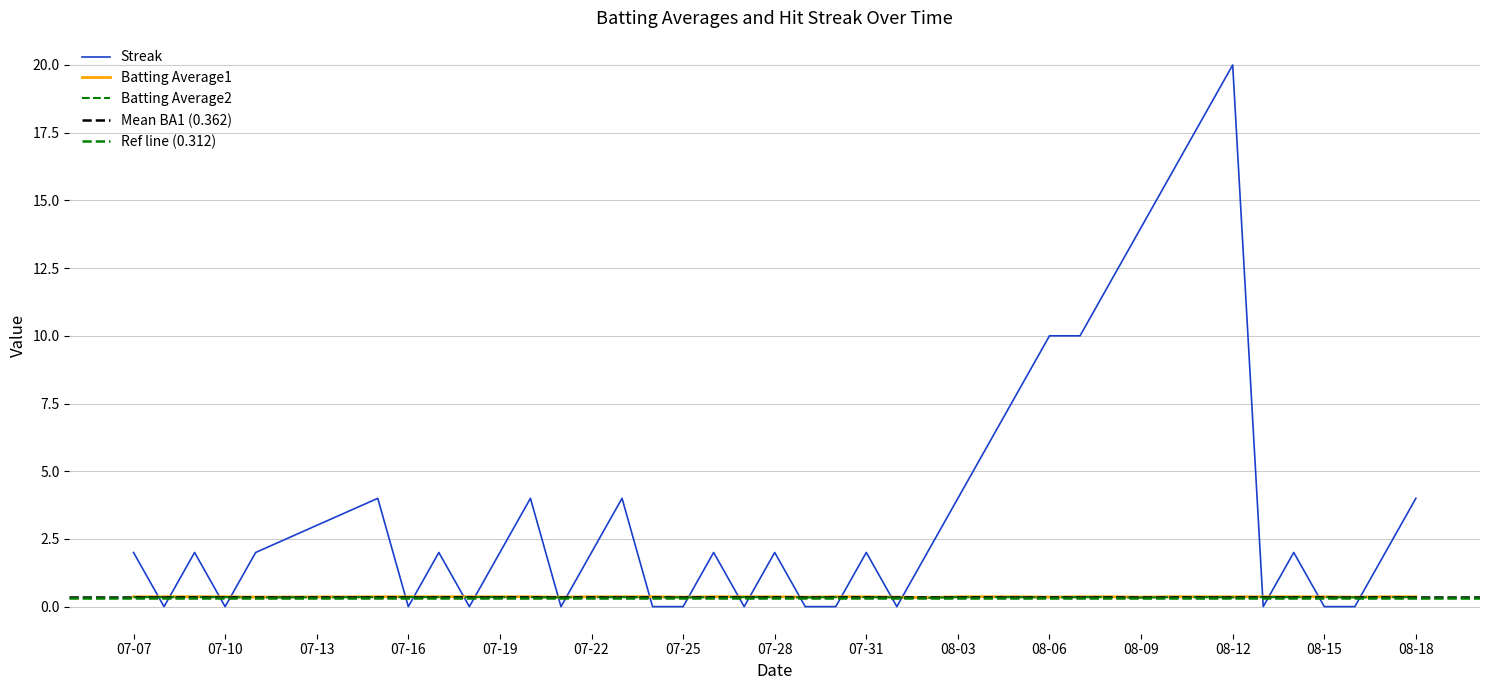

What is the approximate value of Batting Average1 at 2010-08-04?

0.4